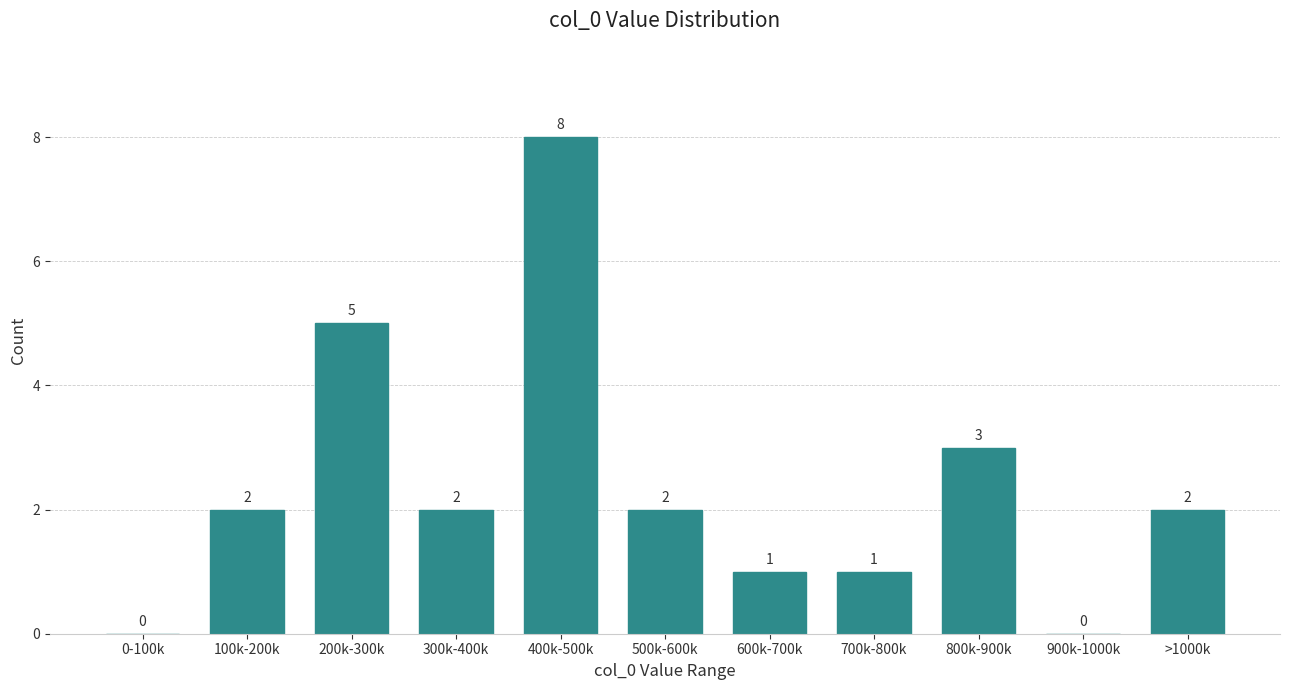

Reading right to left, what are all the values shown in this chart?

>1000k=2	900k-1000k=0	800k-900k=3	700k-800k=1	600k-700k=1	500k-600k=2	400k-500k=8	300k-400k=2	200k-300k=5	100k-200k=2	0-100k=0